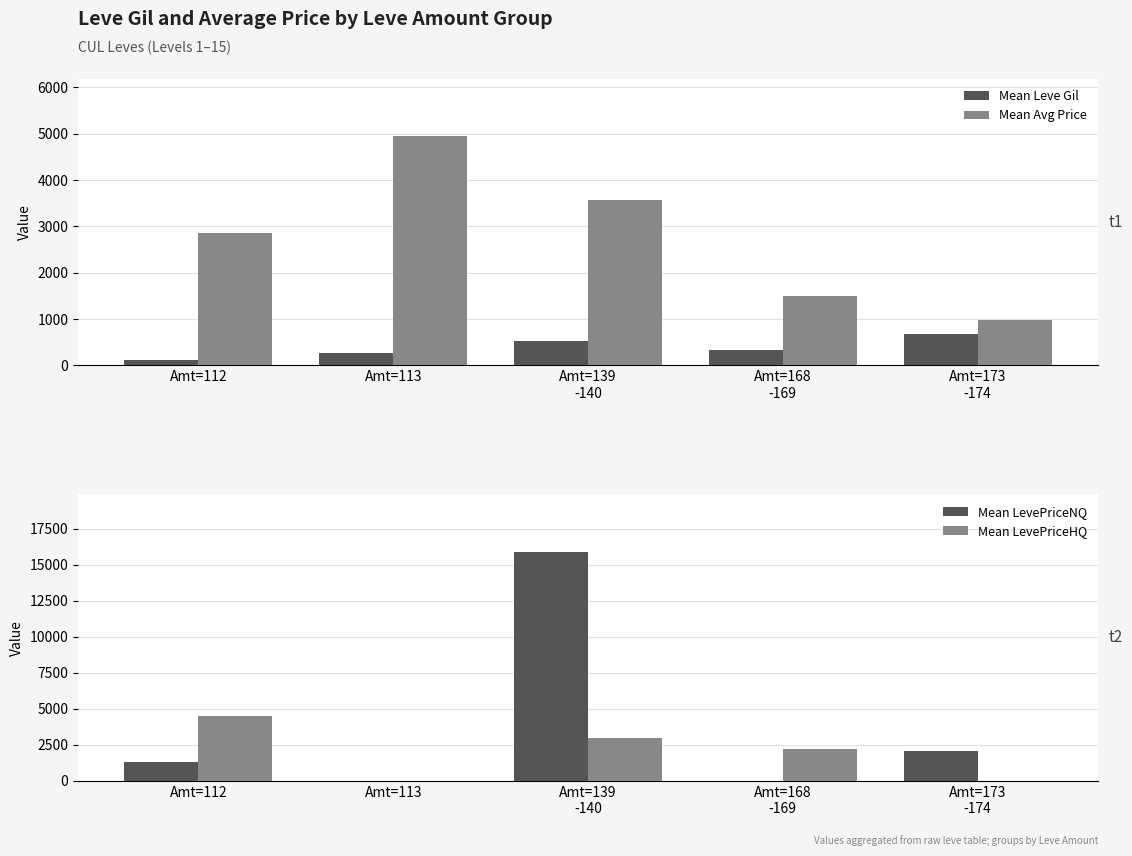

Rank the series at Amt=139
-140 from highest to lowest value.

Mean LevePriceNQ, Mean Avg Price, Mean LevePriceHQ, Mean Leve Gil